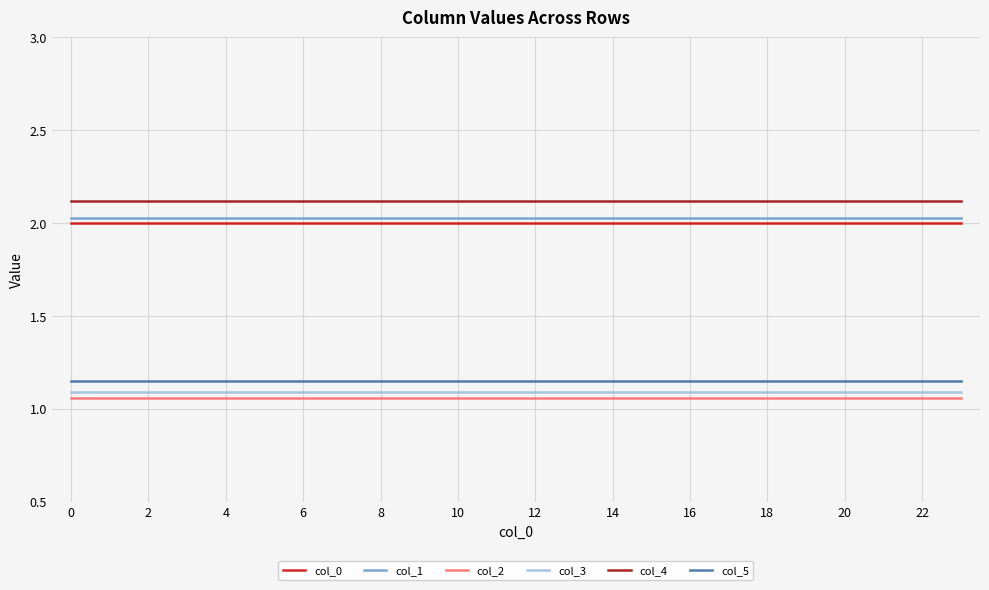

True or false: col_0 and col_2 intersect in this chart.

False